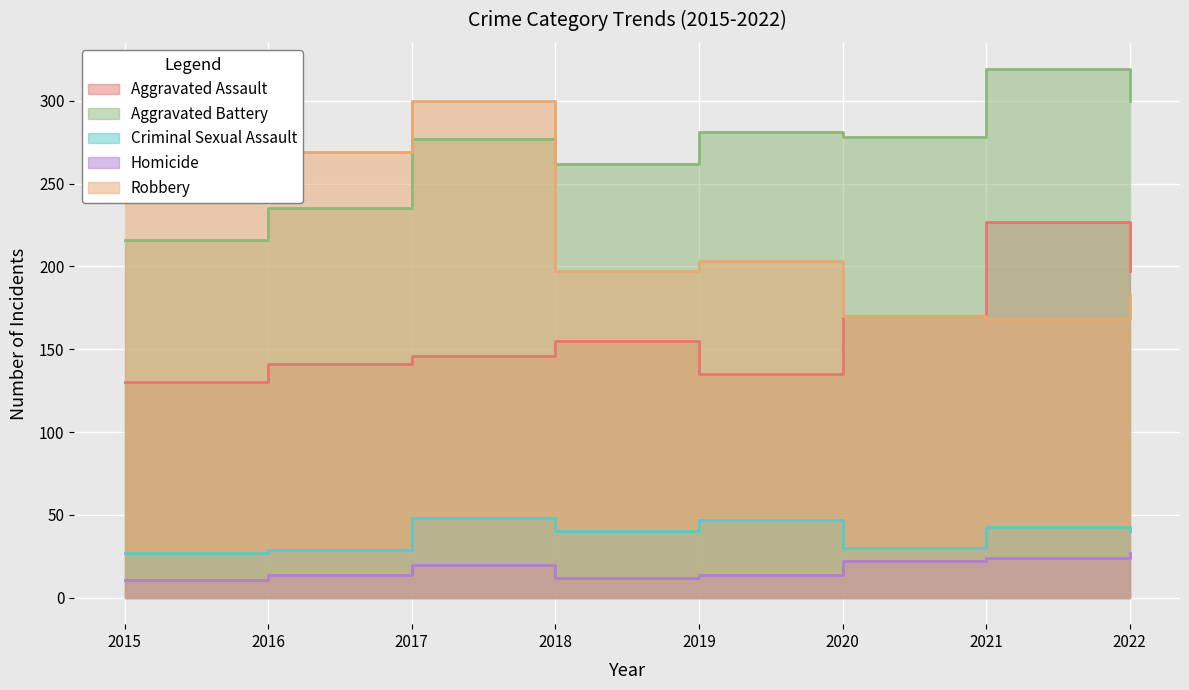

What is the spread (max minus min) of values at 2019?

267